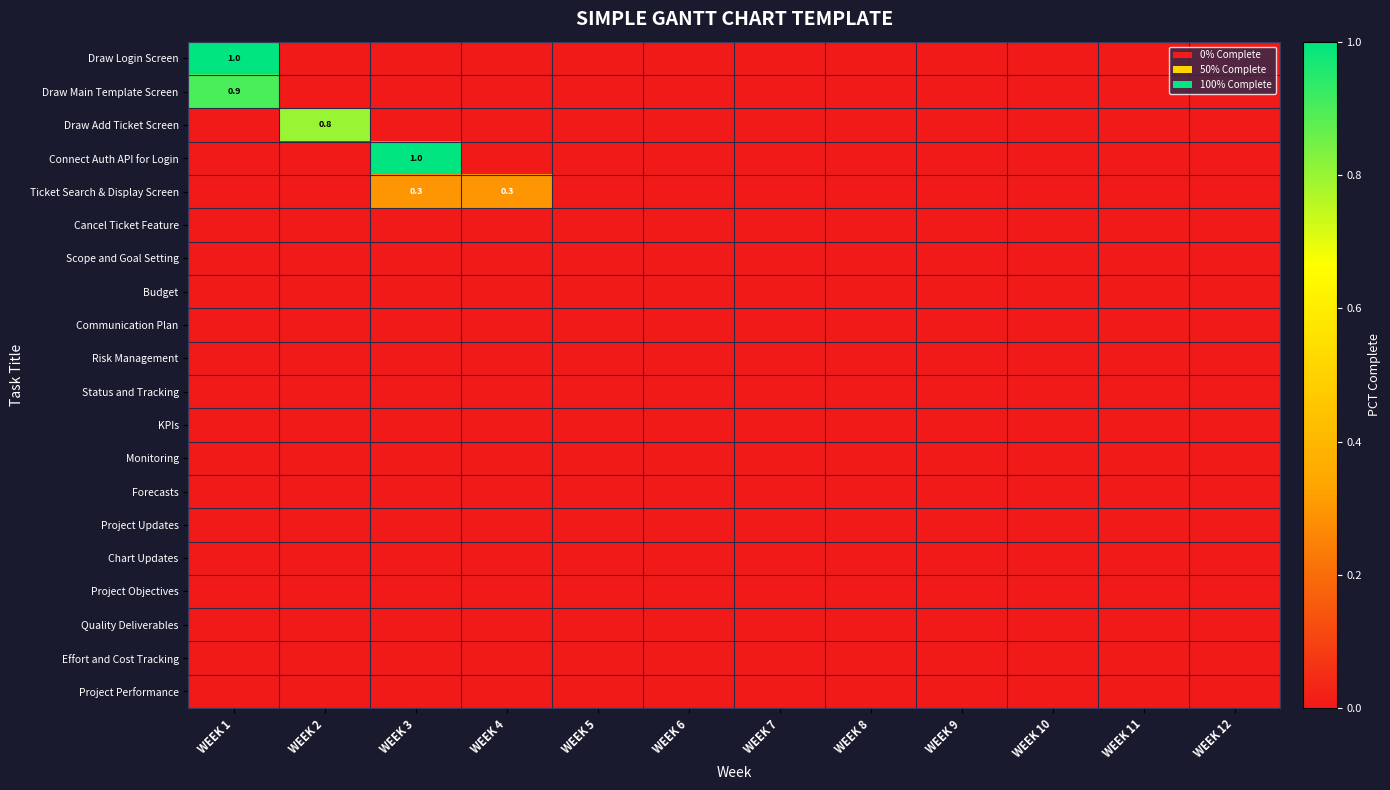

Which series has the largest total across all categories?

Draw Login Screen